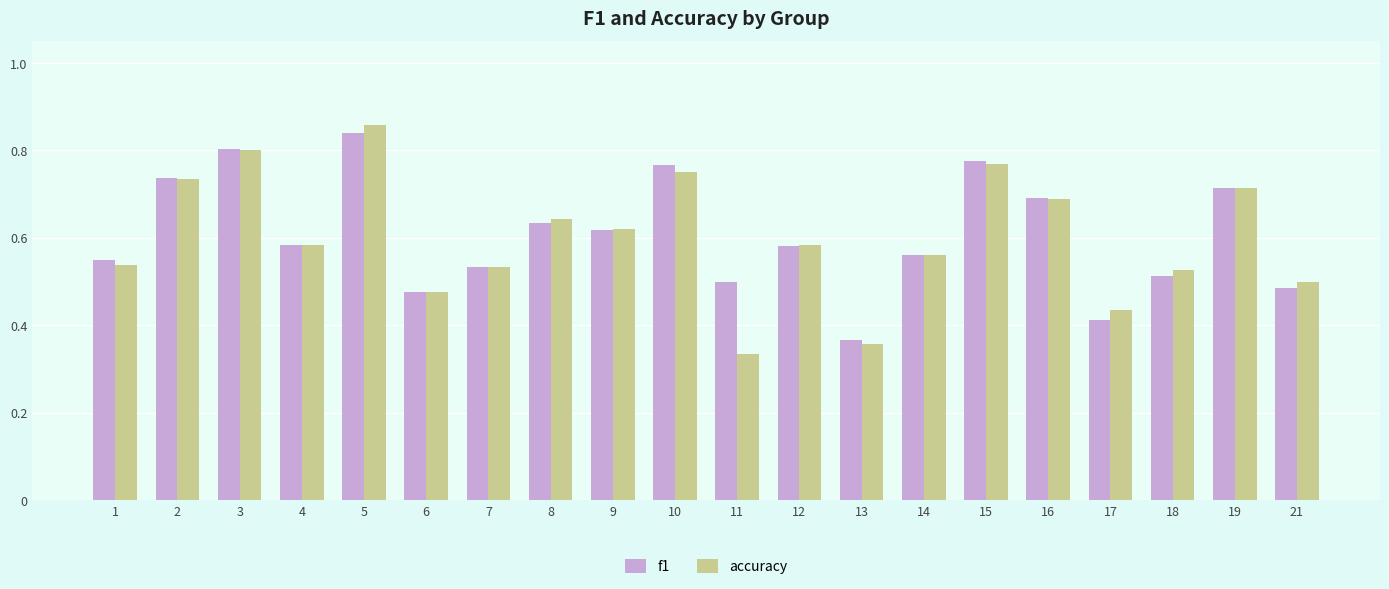

What is the sum of the f1 values at 9 and 12?

1.2